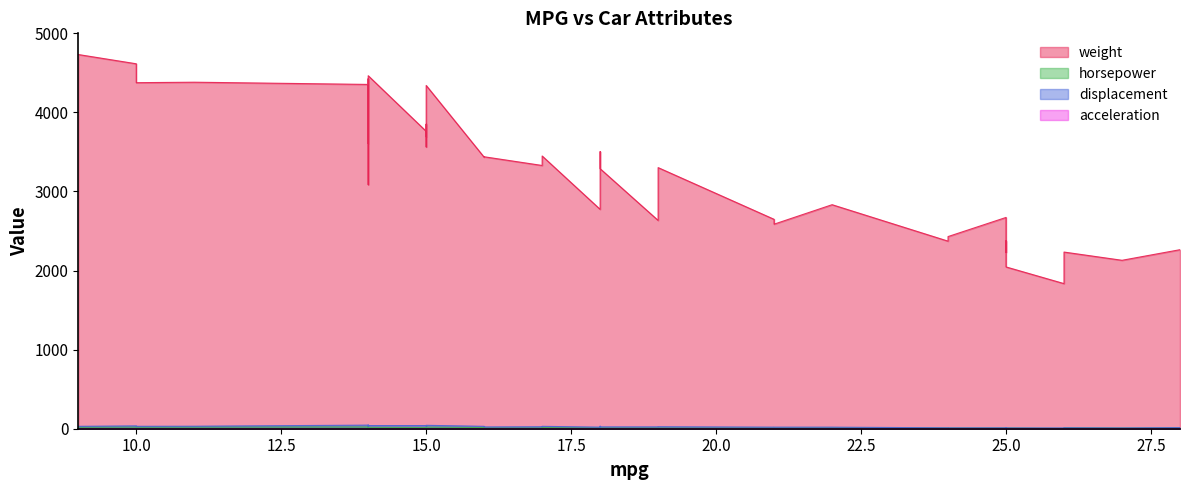

Reading left to right, list all the values displayed in this chart.

weight: 18=3504.0	15=3693.0	18=3436.0	16=3433.0	17=3449.0	15=4341.0	14=4354.0	14=4312.0	14=4425.0	15=3850.0	15=3563.0	14=3609.0	15=3761.0	14=3086.0	24=2372.0	22=2833.0	18=2774.0	21=2587.0	27=2130.0	26=1835.0	25=2672.0	24=2430.0	25=2375.0	26=2234.0	21=2648.0	10=4615.0	10=4376.0	11=4382.0	9=4732.0	27=2130.0	28=2264.0	25=2228.0	25=2046.0	19=2634.0	16=3439.0	17=3329.0	19=3302.0	18=3288.0	14=4209.0	14=4464.0
horsepower: 18=130.0	15=165.0	18=150.0	16=150.0	17=140.0	15=198.0	14=220.0	14=215.0	14=225.0	15=190.0	15=170.0	14=160.0	15=150.0	14=225.0	24=95.0	22=95.0	18=97.0	21=85.0	27=88.0	26=46.0	25=87.0	24=90.0	25=95.0	26=113.0	21=90.0	10=215.0	10=200.0	11=210.0	9=193.0	27=88.0	28=90.0	25=95.0	25=95.0	19=100.0	16=105.0	17=100.0	19=88.0	18=100.0	14=165.0	14=175.0
displacement: 18=307.0	15=350.0	18=318.0	16=304.0	17=302.0	15=429.0	14=454.0	14=440.0	14=455.0	15=390.0	15=383.0	14=340.0	15=400.0	14=455.0	24=113.0	22=198.0	18=199.0	21=200.0	27=97.0	26=97.0	25=110.0	24=107.0	25=104.0	26=121.0	21=199.0	10=360.0	10=307.0	11=318.0	9=304.0	27=97.0	28=140.0	25=113.0	25=98.0	19=232.0	16=225.0	17=250.0	19=250.0	18=232.0	14=350.0	14=400.0
acceleration: 18=12.0	15=11.5	18=11.0	16=12.0	17=10.5	15=10.0	14=9.0	14=8.5	14=10.0	15=8.5	15=10.0	14=8.0	15=9.5	14=10.0	24=15.0	22=15.5	18=15.5	21=16.0	27=14.5	26=20.5	25=17.5	24=14.5	25=17.5	26=12.5	21=15.0	10=14.0	10=15.0	11=13.5	9=18.5	27=14.5	28=15.5	25=14.0	25=19.0	19=13.0	16=15.5	17=15.5	19=15.5	18=15.5	14=12.0	14=11.5